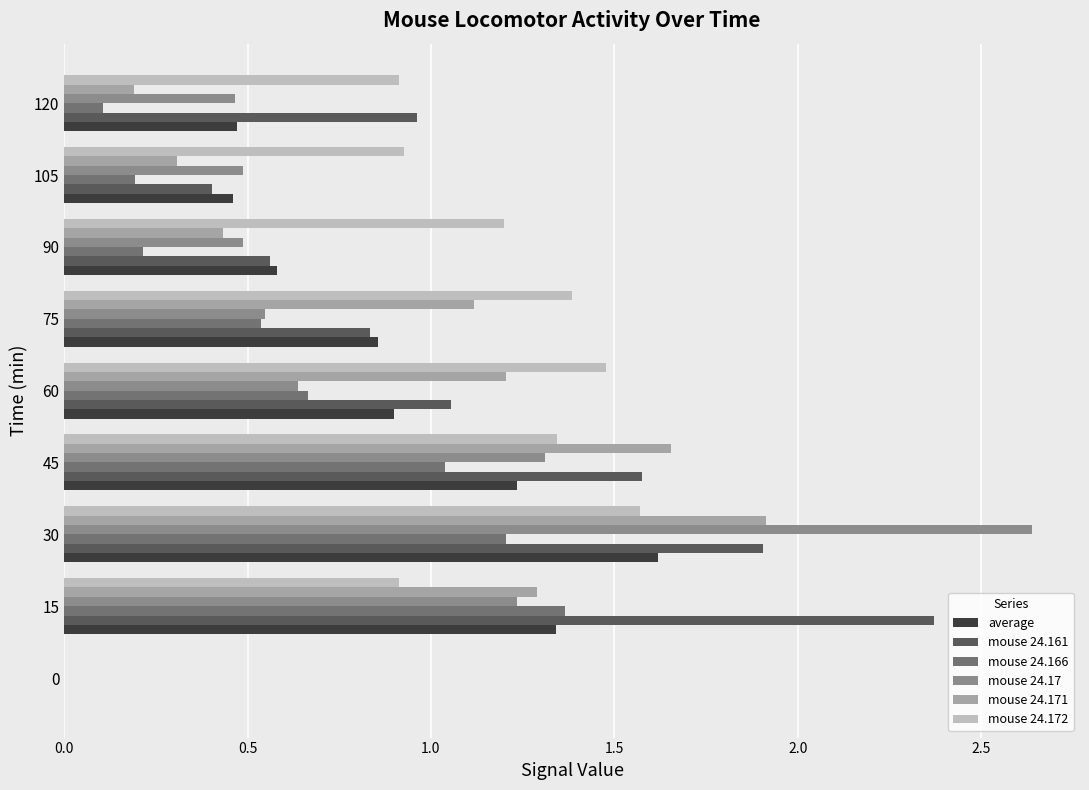

At which label does average reach its peak?

30